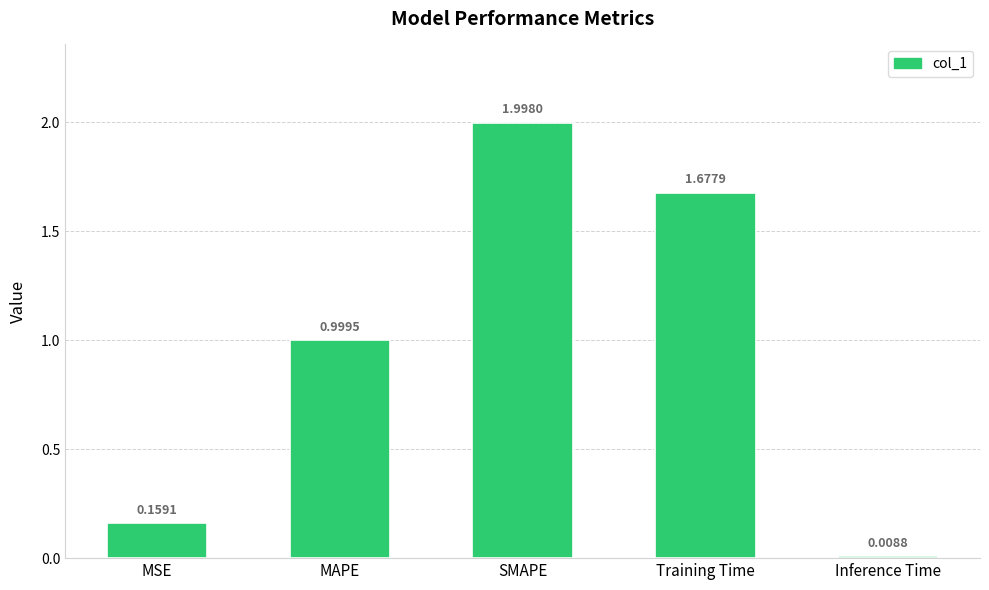

What is the label of the 1st bar from the right?

Inference Time